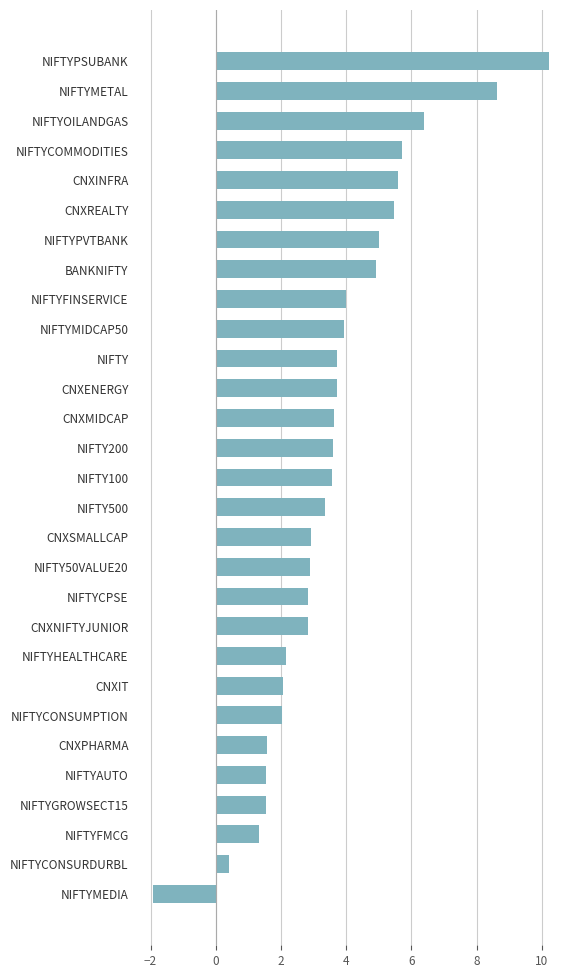

What value does the data have at CNXNIFTYJUNIOR?

2.8